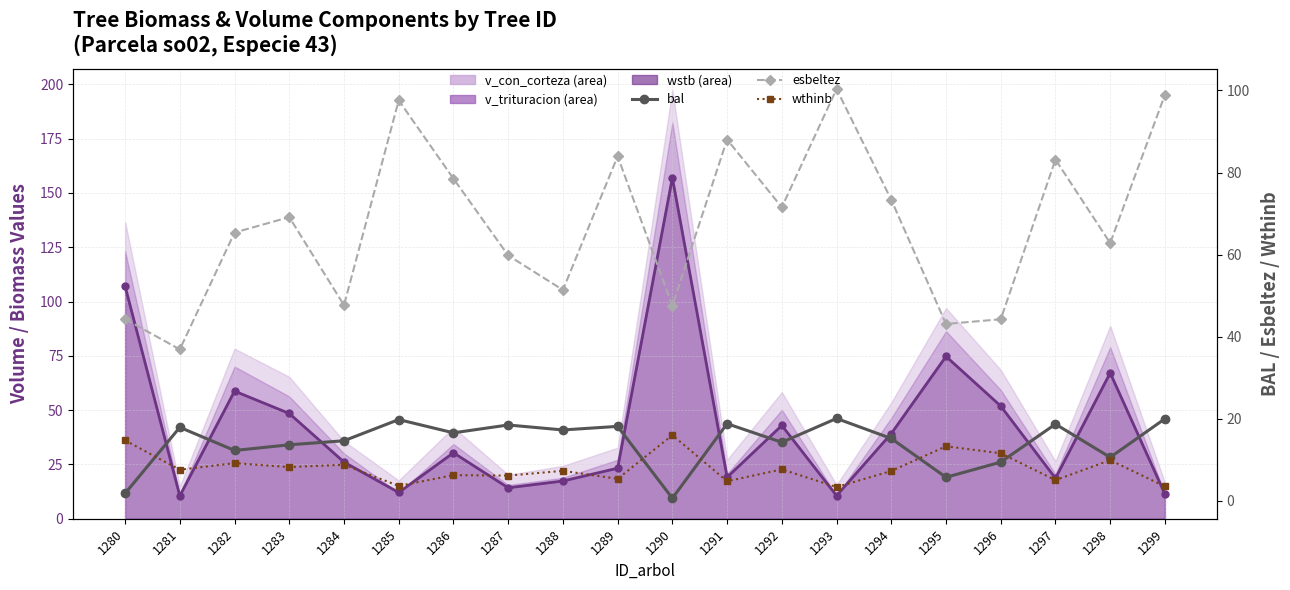

True or false: esbeltez and wstb (line) intersect in this chart.

True